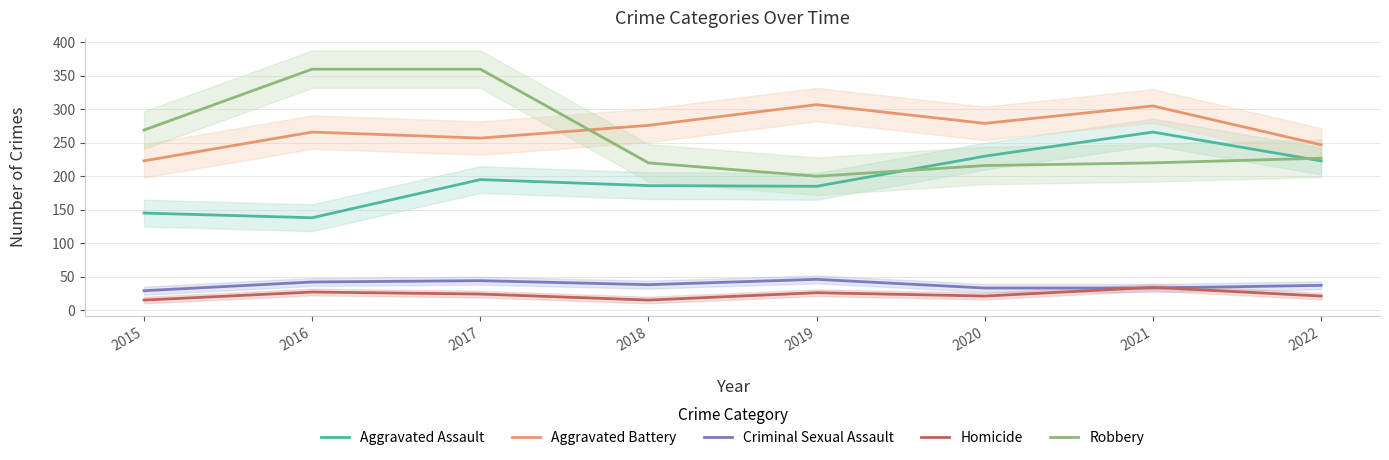

Is this an area chart (filled region under the line)?

No